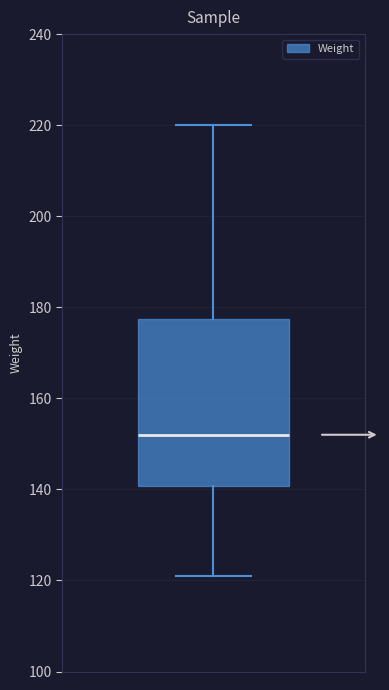

Read this box plot against the y-axis: the position of the median line, the range covered by the box, and the ends of both whiskers. The values are not printed on the chart, so give them approximately, as read against the axis.

median 152, box 140 to 178, whiskers 122 to 220